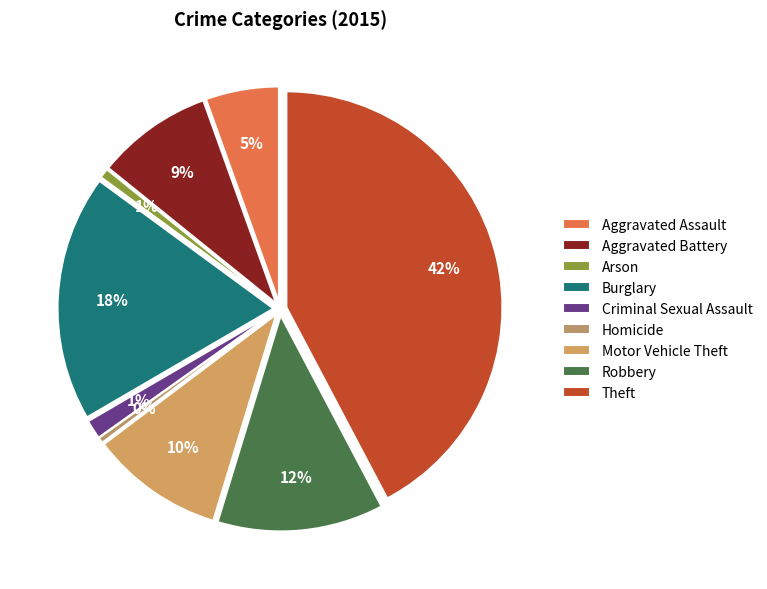

How many slices are in this pie chart?

9